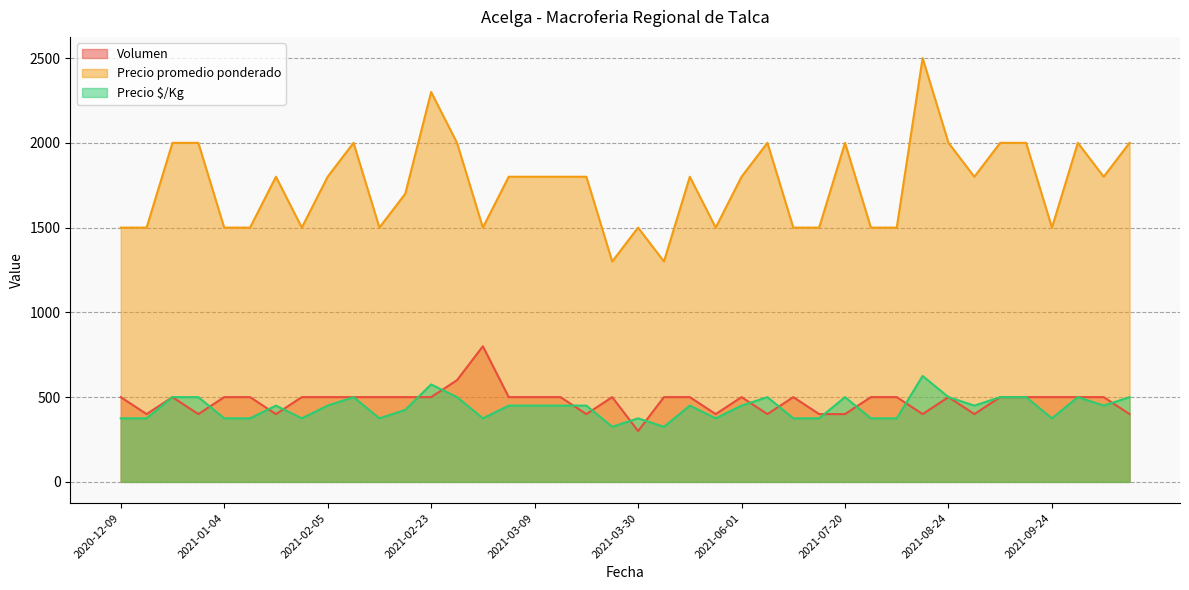

Where does the Precio promedio ponderado series first go above 1800?

2020-12-28